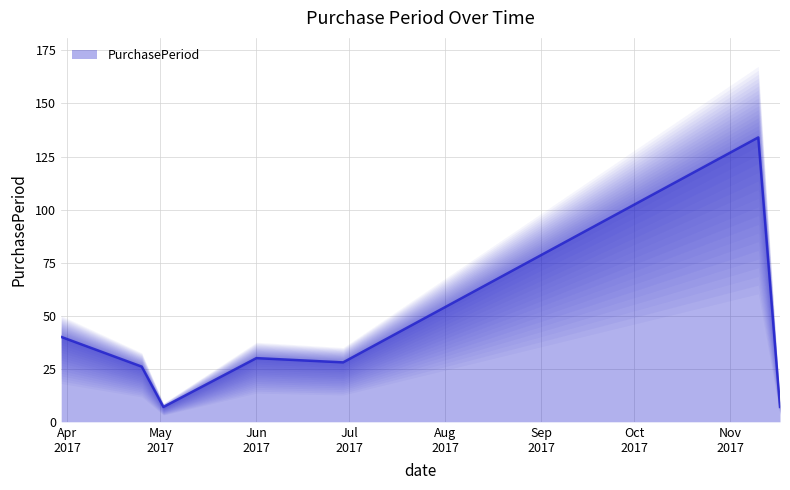

What is the minimum value shown in the chart?

7